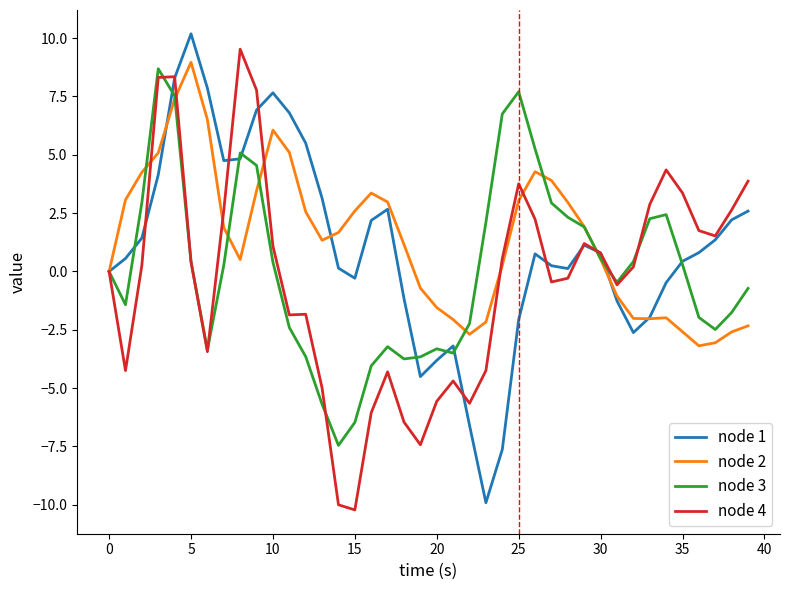

What is the minimum value shown in the chart?

-10.2